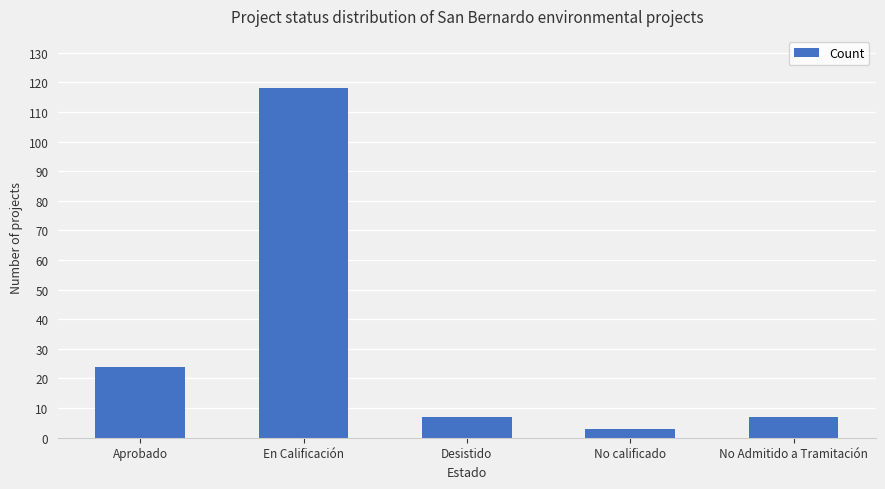

Reading right to left, transcribe all the data shown in this chart.

No Admitido a Tramitación=7	No calificado=3	Desistido=7	En Calificación=118	Aprobado=24